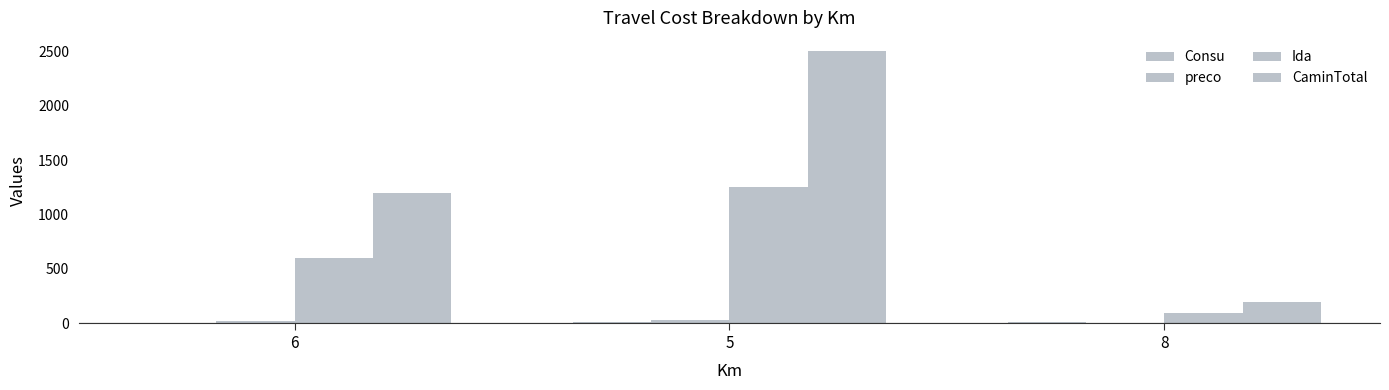

Are the bars grouped side by side (vs. stacked)?

Yes